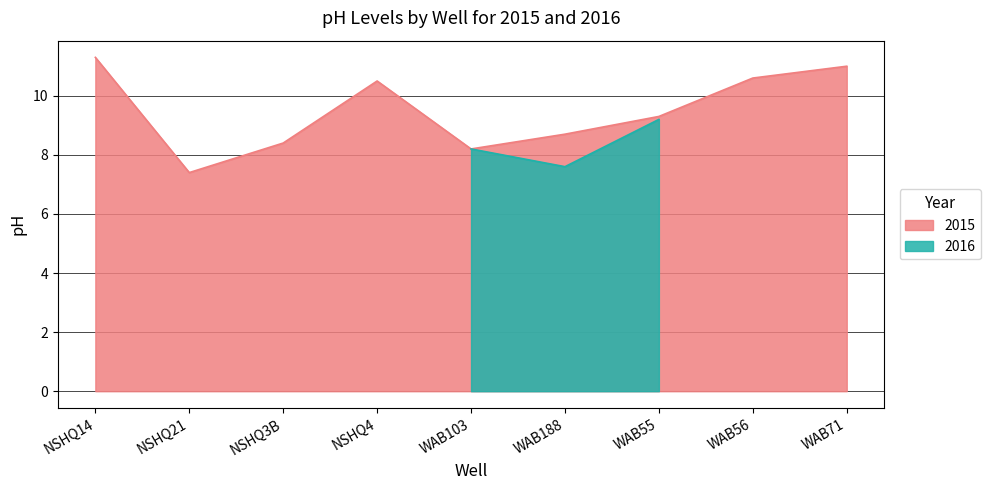

Is it true that the value at NSHQ14 is 11.3?

True